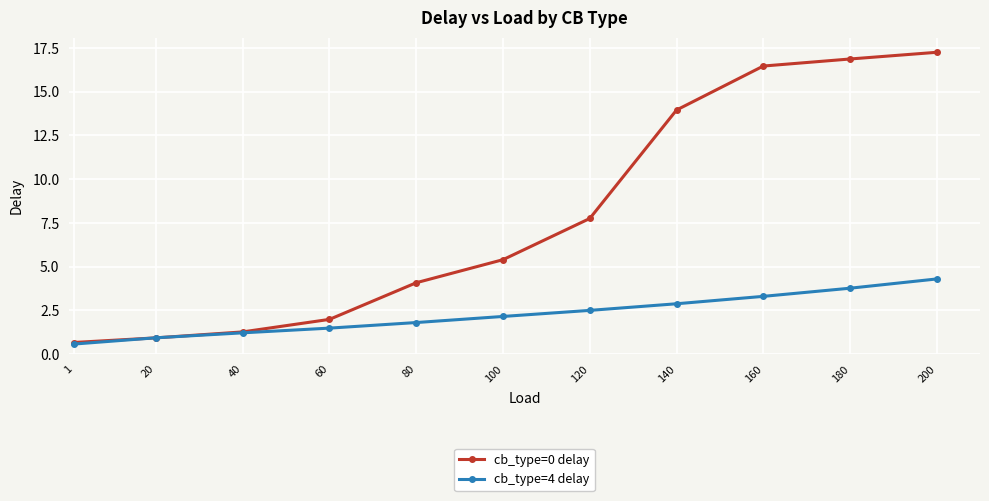

What is the maximum value for cb_type=4 delay?

4.3